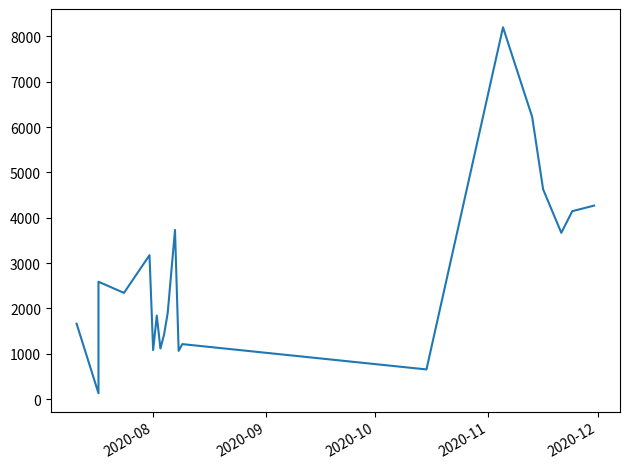

What is the sum of all values?

55079